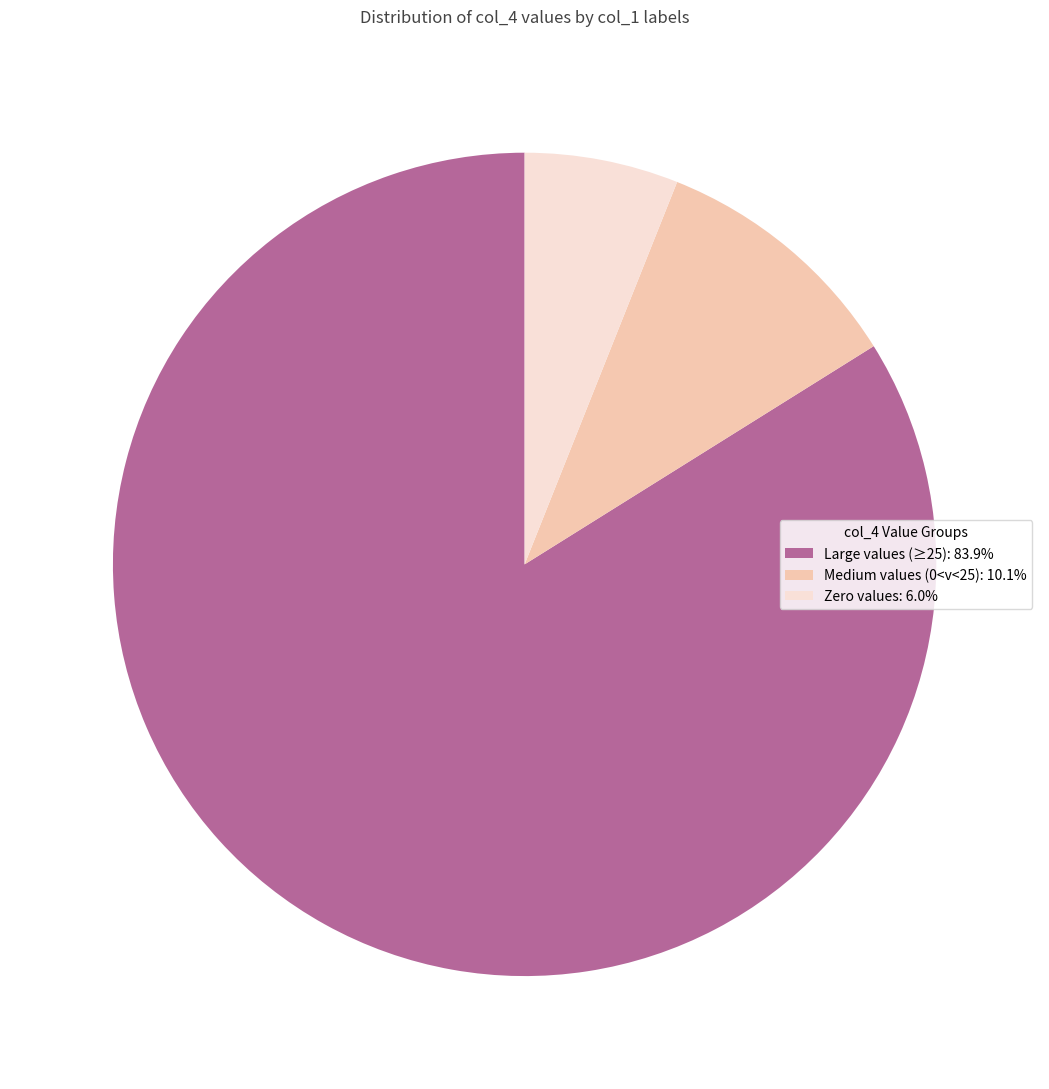

Does Large values (≥25): 83.9% represent more than half of the total?

Yes